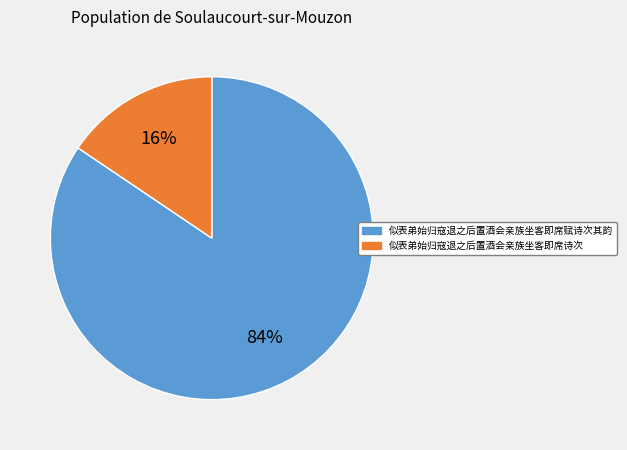

Is it true that 似表弟始归寇退之后置酒会亲族坐客即席赋诗次其韵 is 84% of the pie?

True